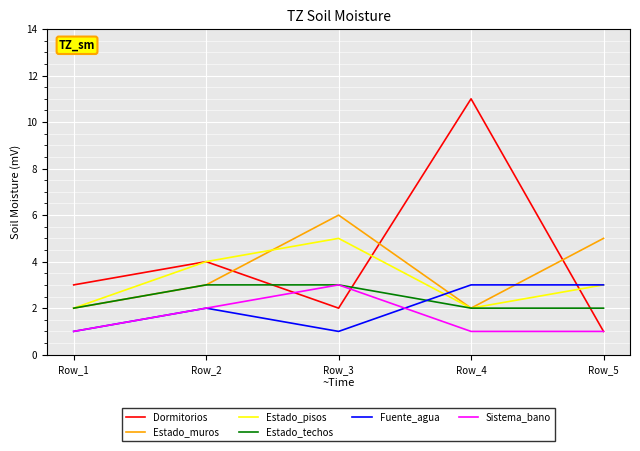

Between Row_4 and Row_5, which series saw the biggest shift?

Dormitorios